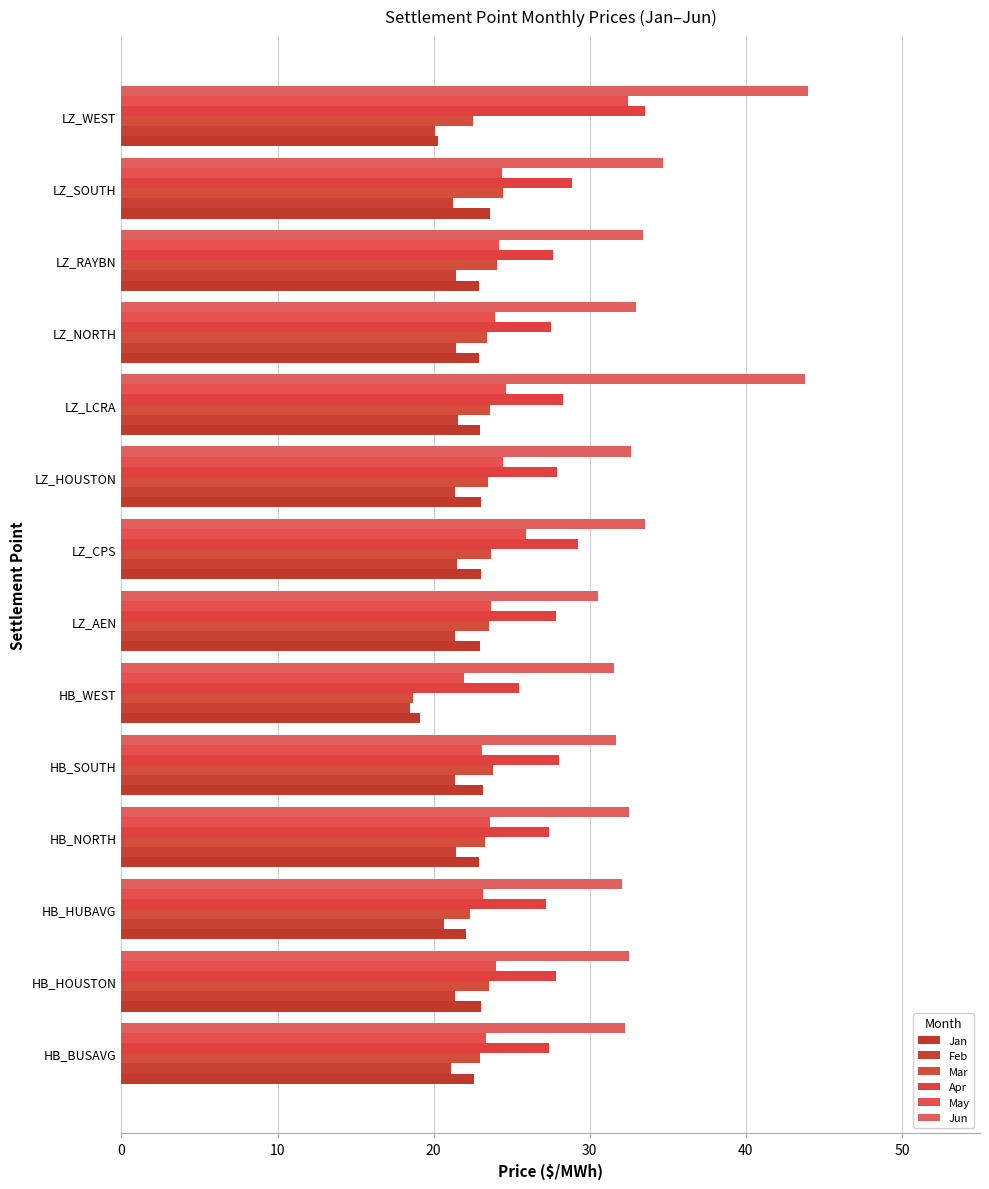

How many series are shown in this chart?

6